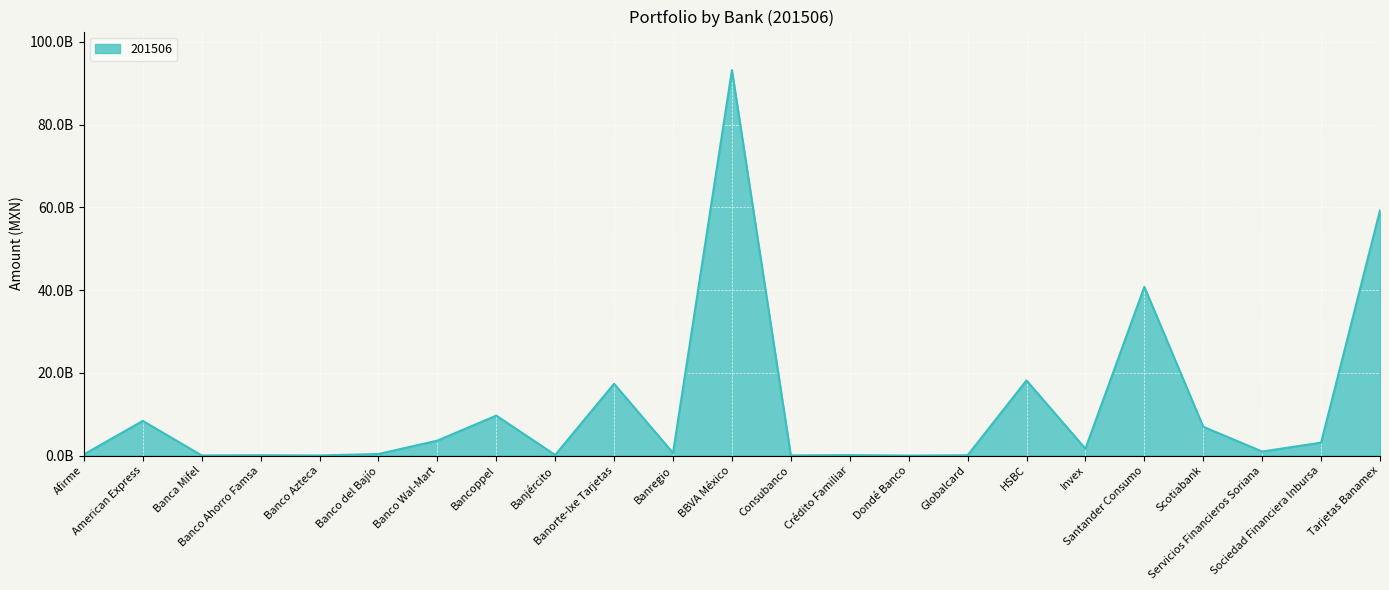

Where is the data nearest to the value 46597608795?

Santander Consumo